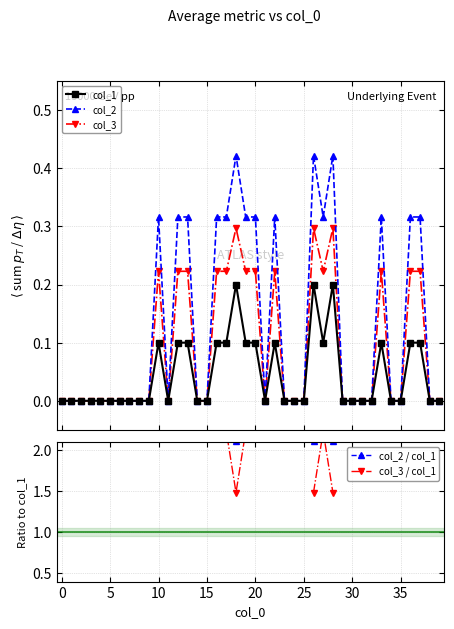

At how many categories does at least one series exceed 1?

15